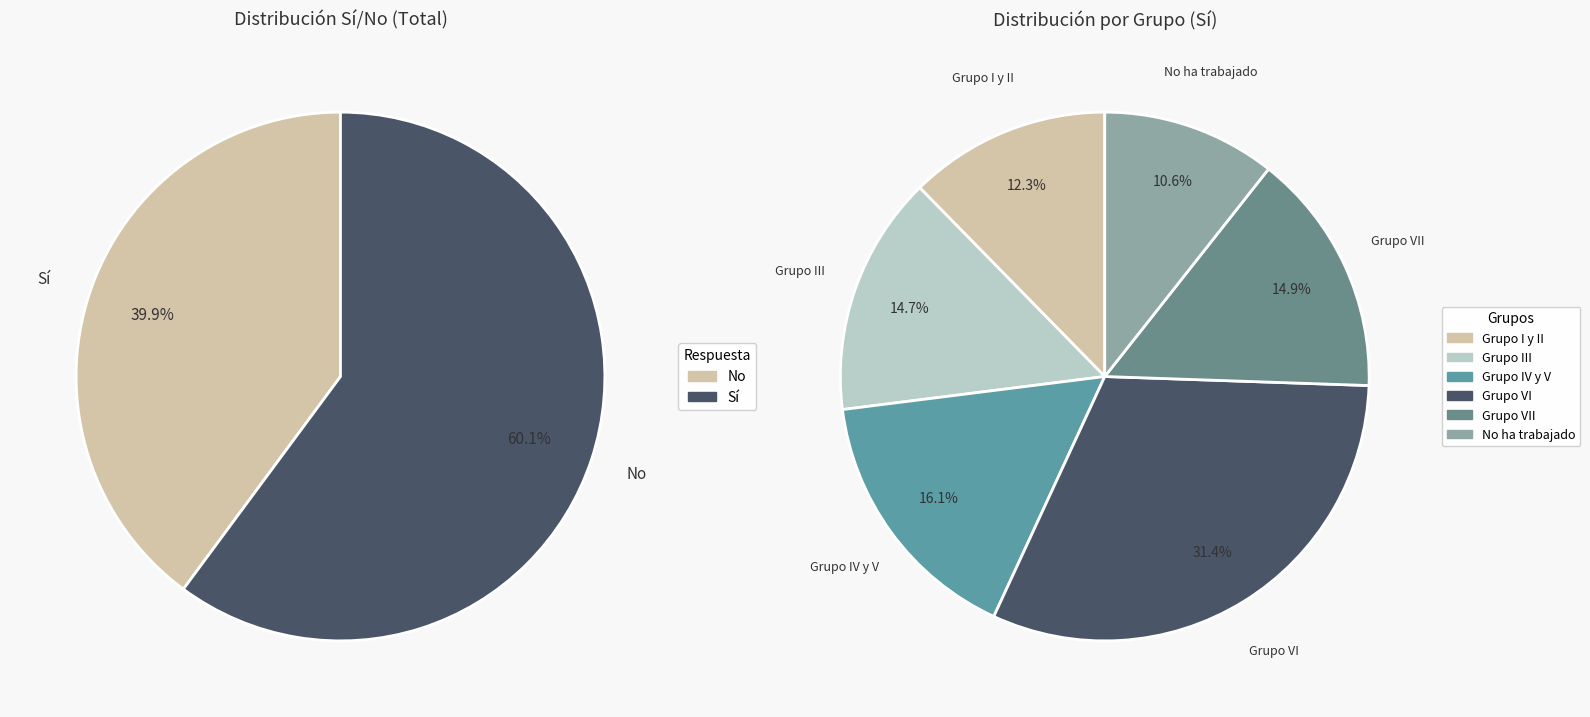

Between Grupo VII and No ha trabajado, which is larger?

Grupo VII